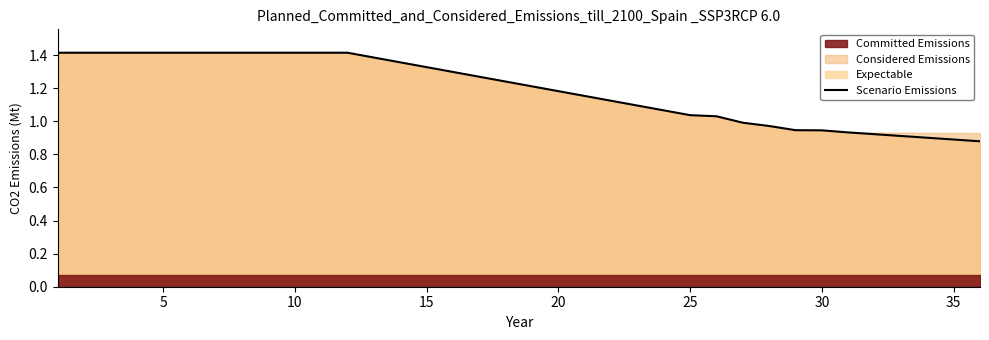

The value of Scenario Emissions at 30 is 0.5. True or false?

False